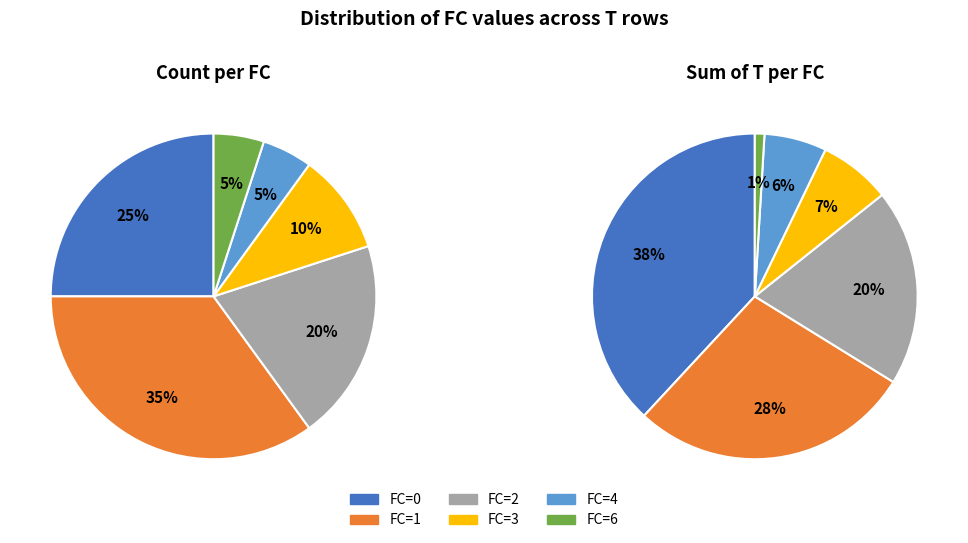

How many slices are in this pie chart?

6